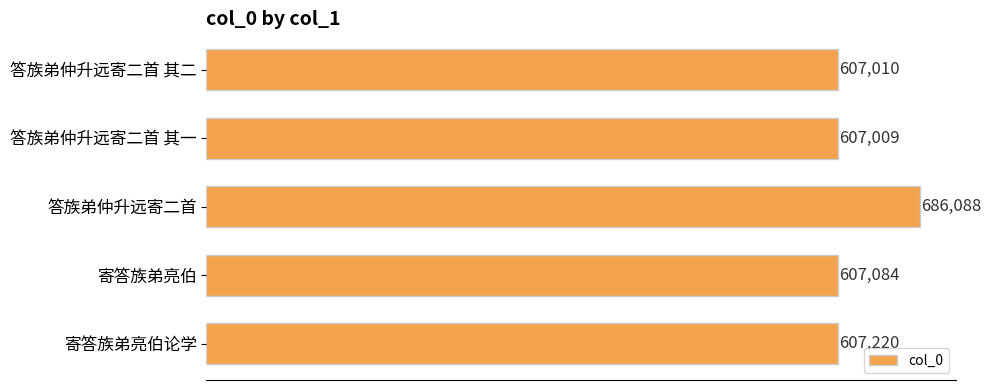

What is the ratio of the value at 寄答族弟亮伯 to the value at 答族弟仲升远寄二首?

0.9